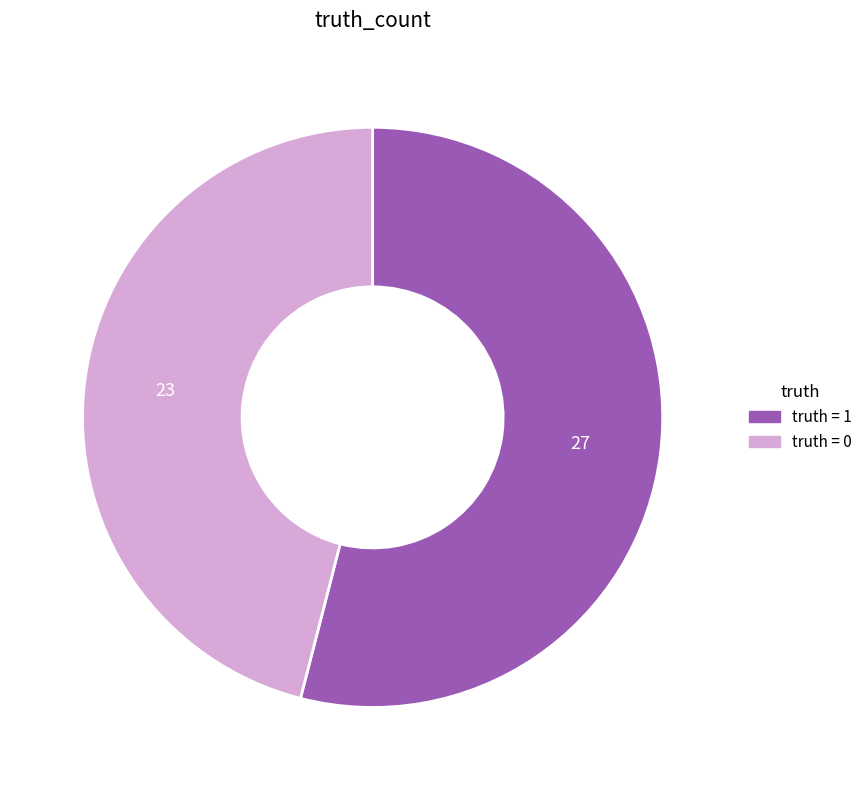

Is there any slice that represents more than half of the pie?

Yes